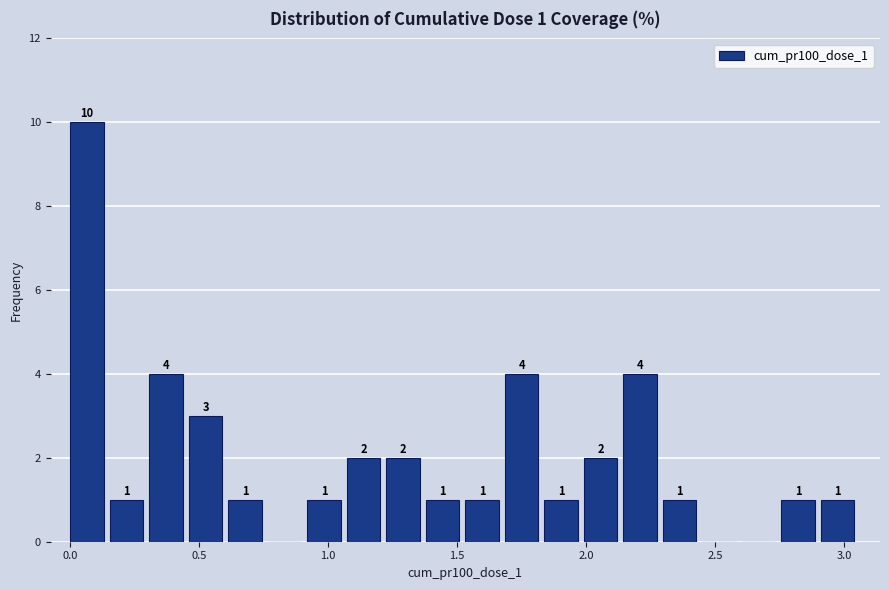

Around what value on the x-axis is the tallest bar? Give the approximate position of its centre, as read against the axis.

0.05